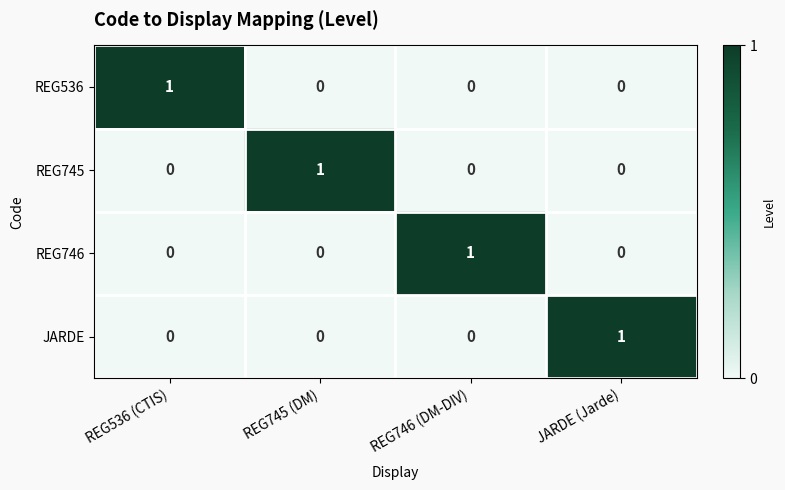

Which category has the highest value in the REG746 series?

REG746 (DM-DIV)